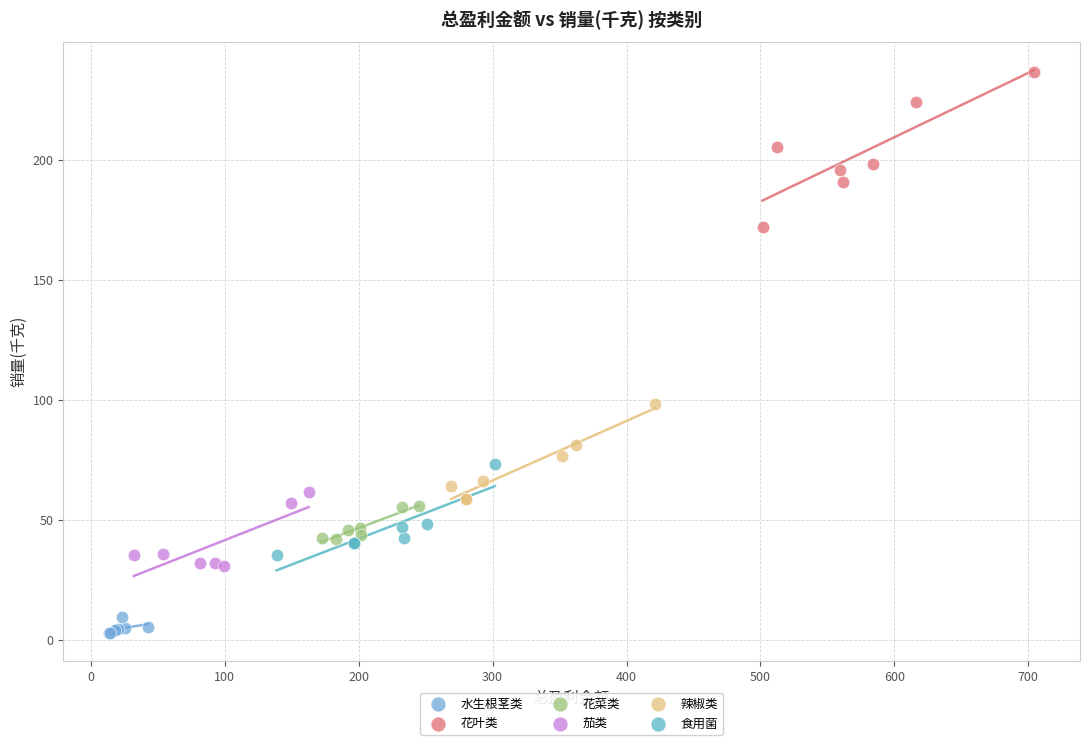

Which series contains the highest Y value?

花叶类